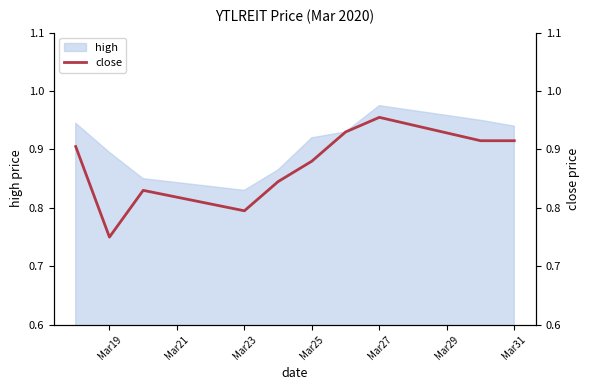

Is it true that high equals 1.5 at Mar31?

False